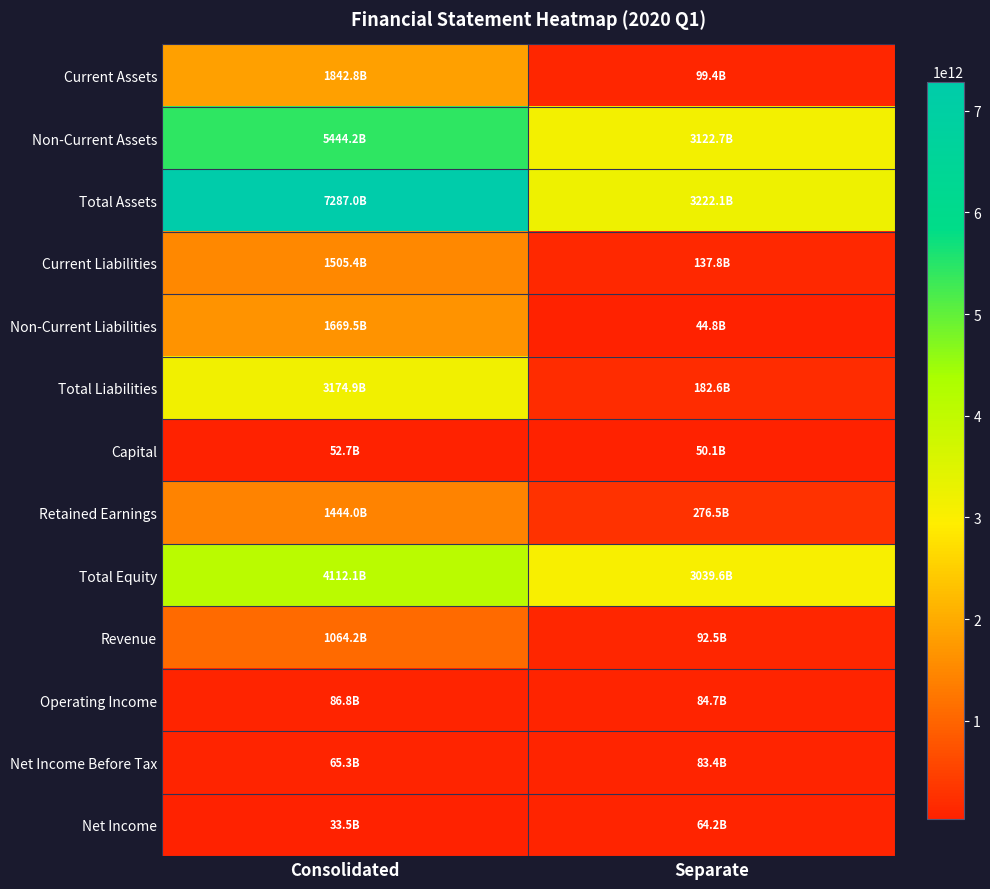

Which label corresponds to the smallest value in the chart?

Consolidated